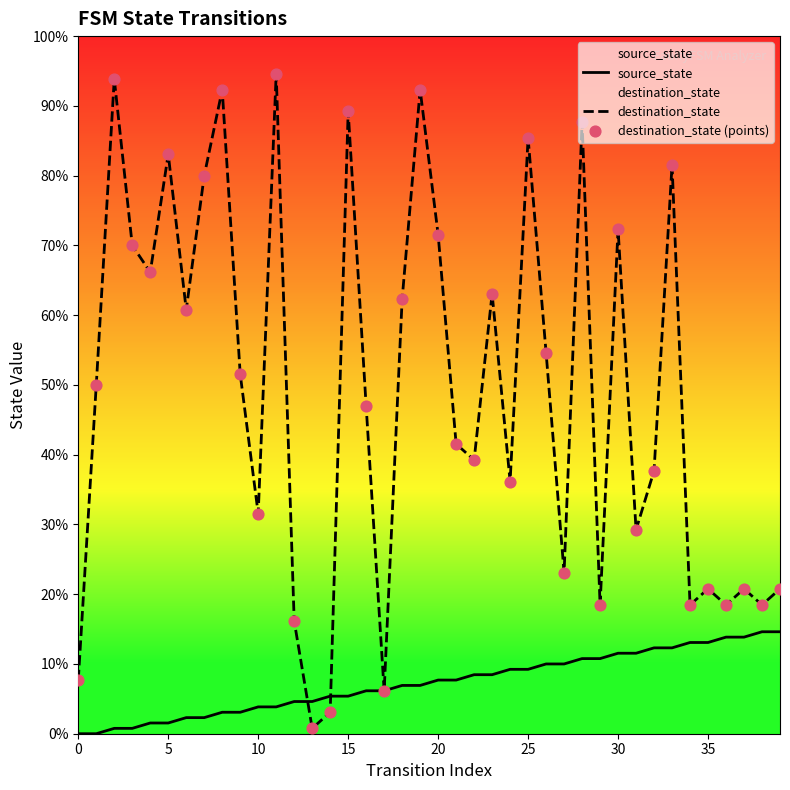

Which series has the largest total across all categories?

destination_state